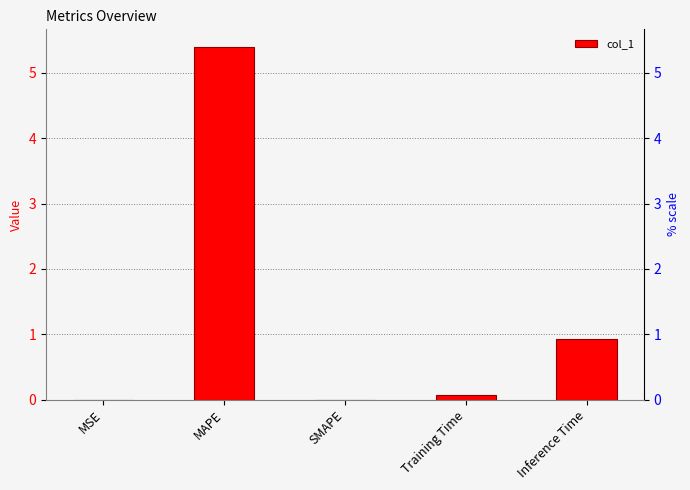

The value at Inference Time is 0.9. True or false?

True